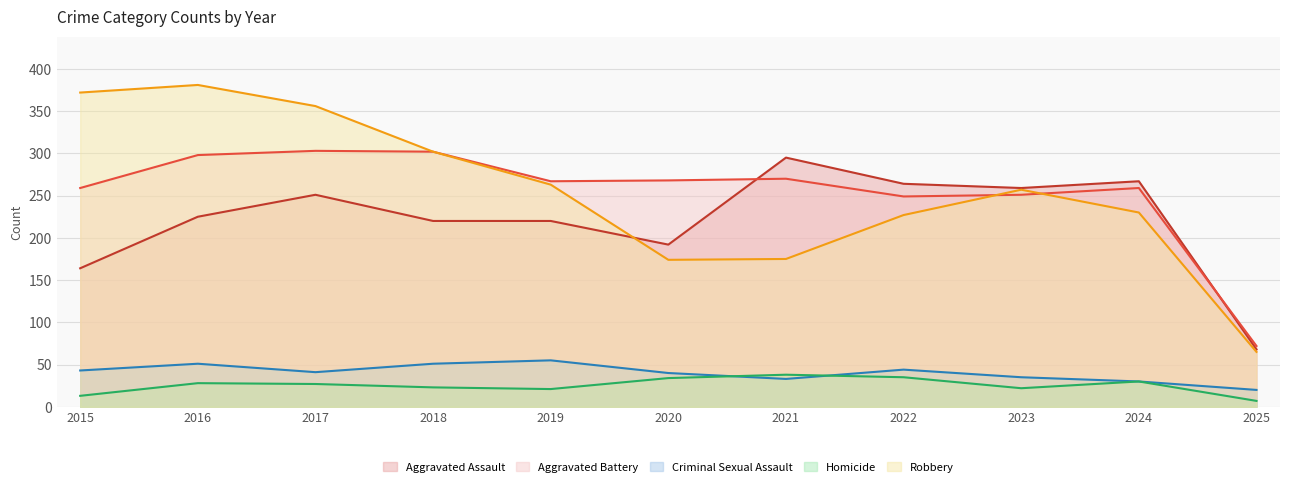

What is the value of the Criminal Sexual Assault point at the 5th from the left?

55